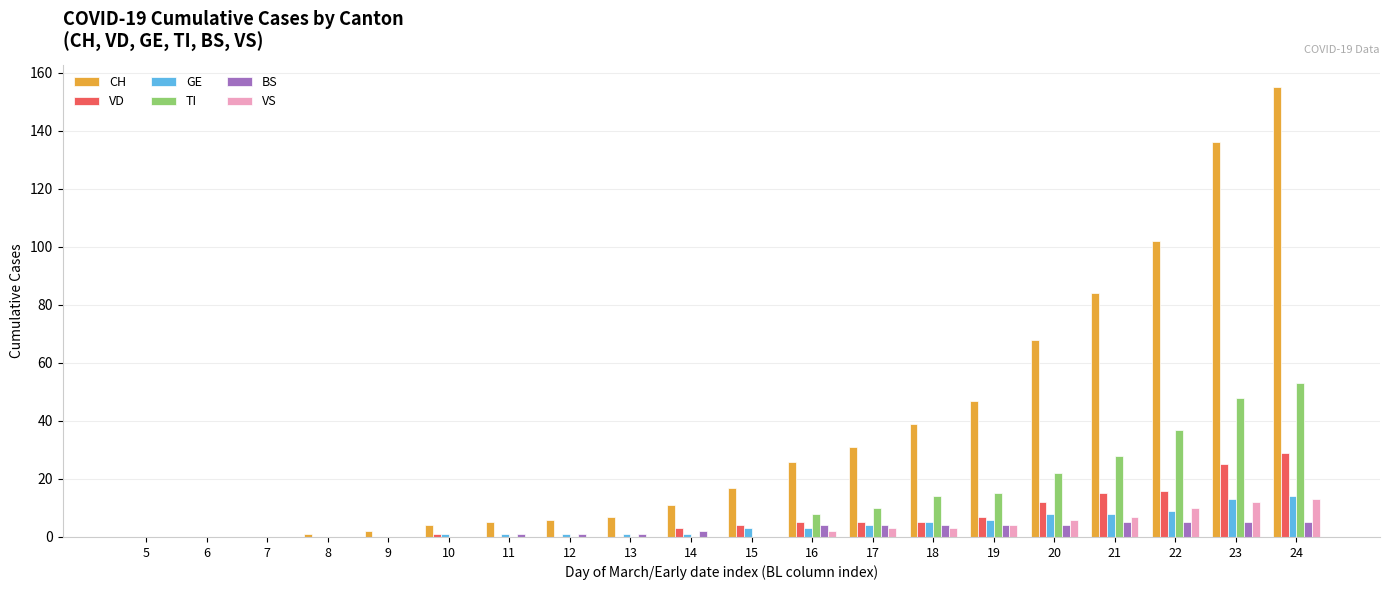

What value does the VS series have at 16?

2